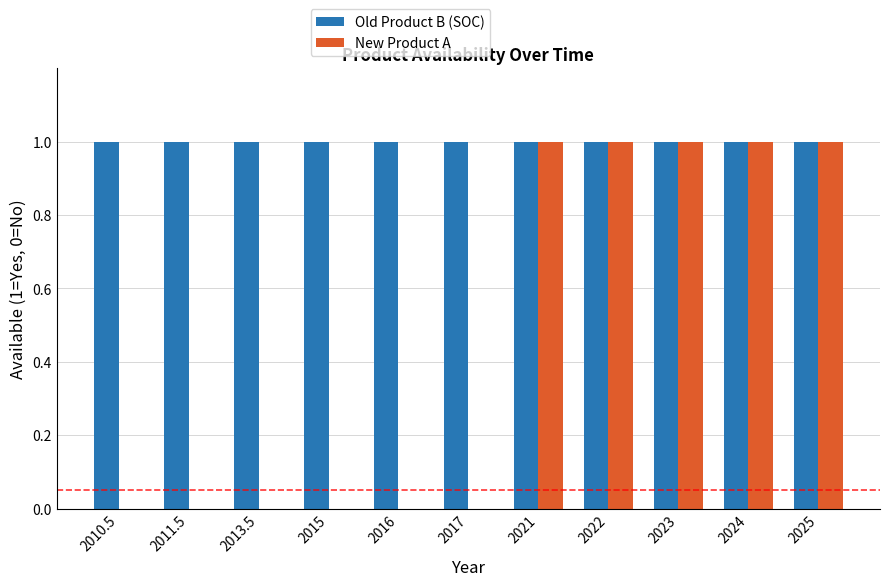

Is it true that Old Product B (SOC) equals 1 at 2015?

True